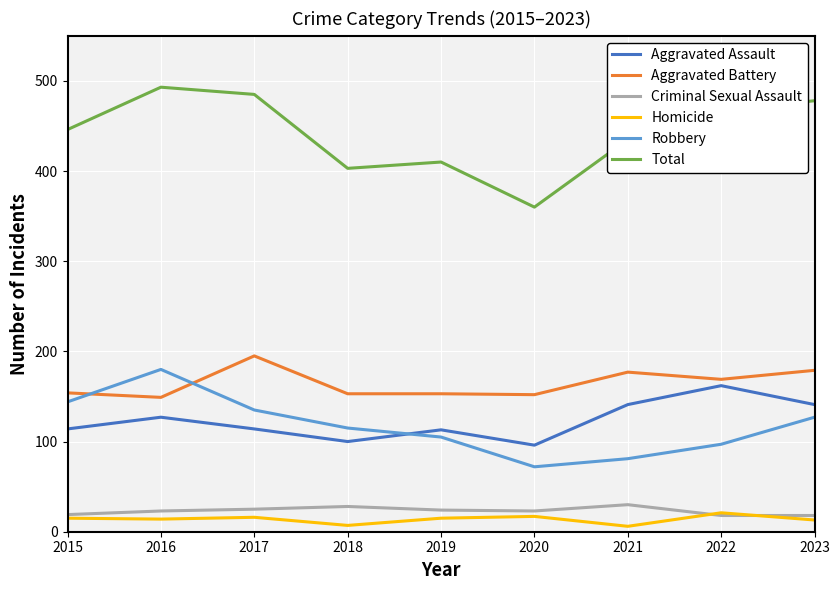

Where is the first local minimum for Robbery?

2020